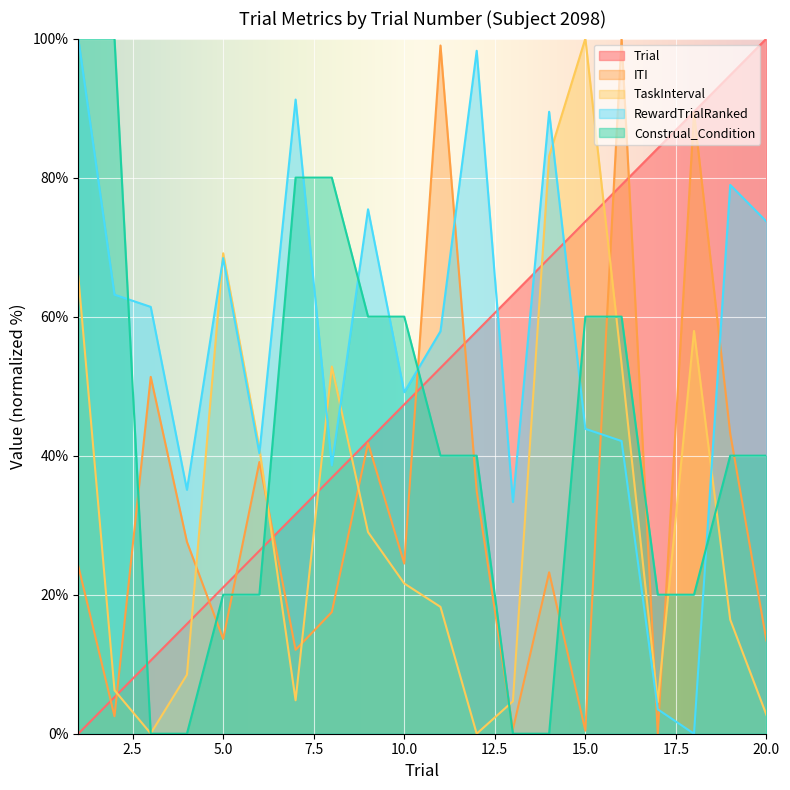

At which label does RewardTrialRanked first exceed 61?

1